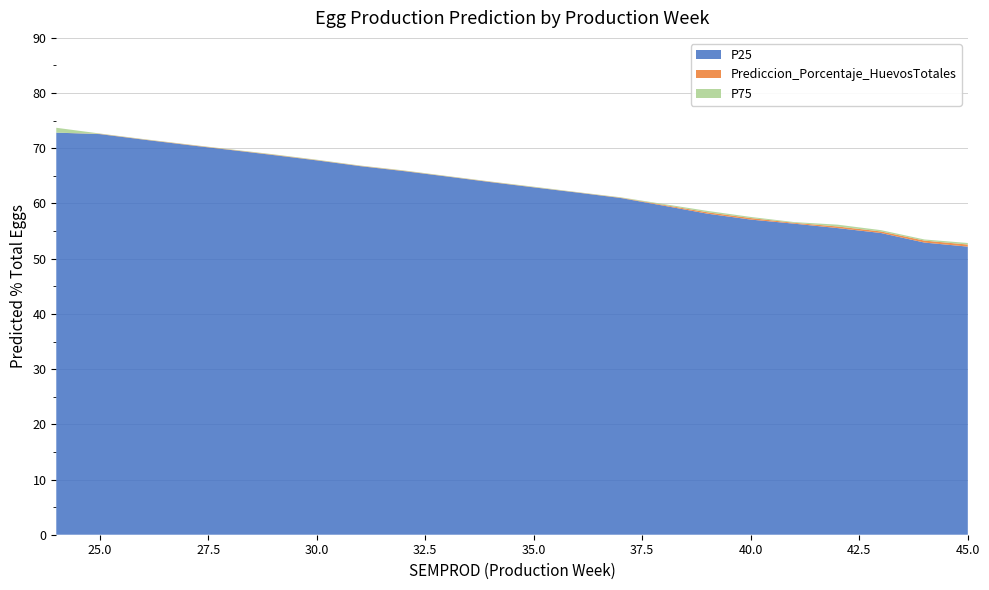

Reading left to right, extract all data points from this chart.

P25: 72.8	72.6	71.6	70.6	69.7	68.8	67.8	66.8	65.9	64.9	63.9	62.9	62.0	61.0	59.6	58.2	57.1	56.3	55.5	54.7	52.9	52.2
Prediccion_Porcentaje_HuevosTotales: 72.8	72.6	71.6	70.7	69.8	68.8	67.9	66.8	65.9	64.9	63.9	63.0	62.0	61.1	59.7	58.4	57.4	56.5	55.8	54.9	53.3	52.6
P75: 73.7	72.7	71.7	70.7	69.8	68.9	67.9	66.9	66.0	65.0	64.0	63.0	62.1	61.1	59.9	58.7	57.6	56.6	56.2	55.2	53.5	52.8